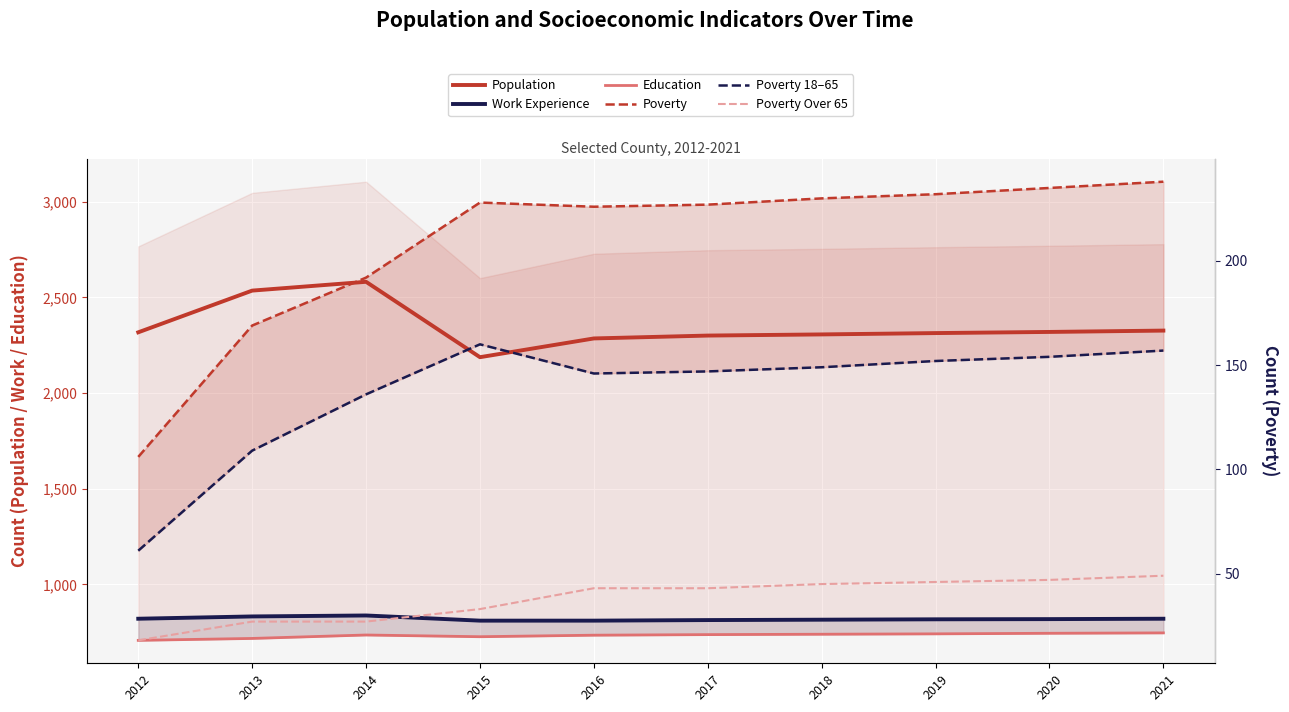

What value does the Work Experience series have at 2018, to the nearest 5?

815